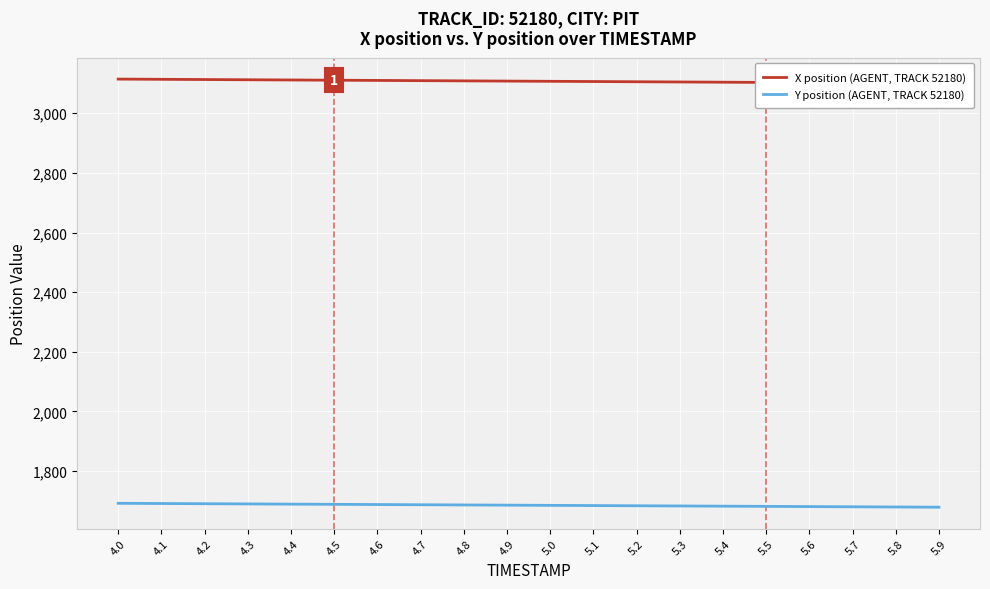

What is the total value across all series at 5.9?

4779.3